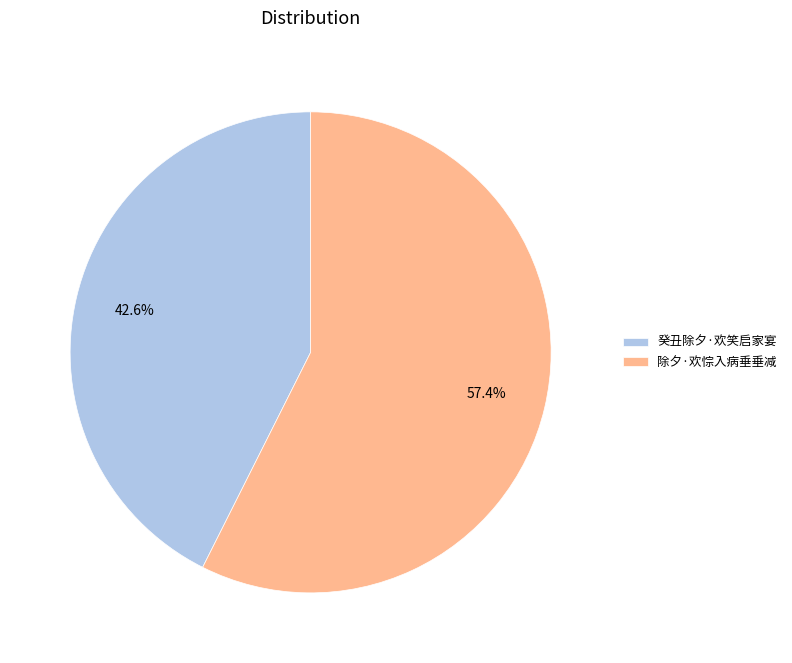

What is the ratio of the value at 除夕·欢悰入病垂垂减 to the value at 癸丑除夕·欢笑启家宴?

1.3